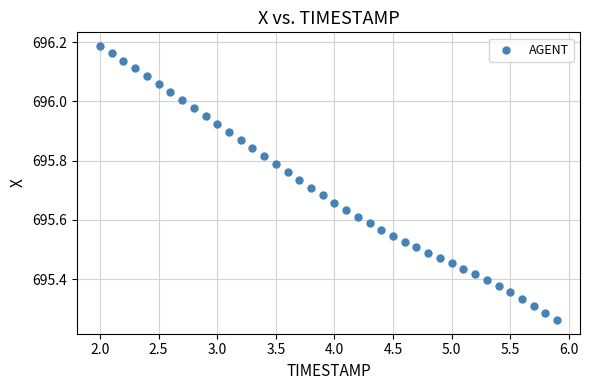

What is the range of X values (max minus min)?

3.9